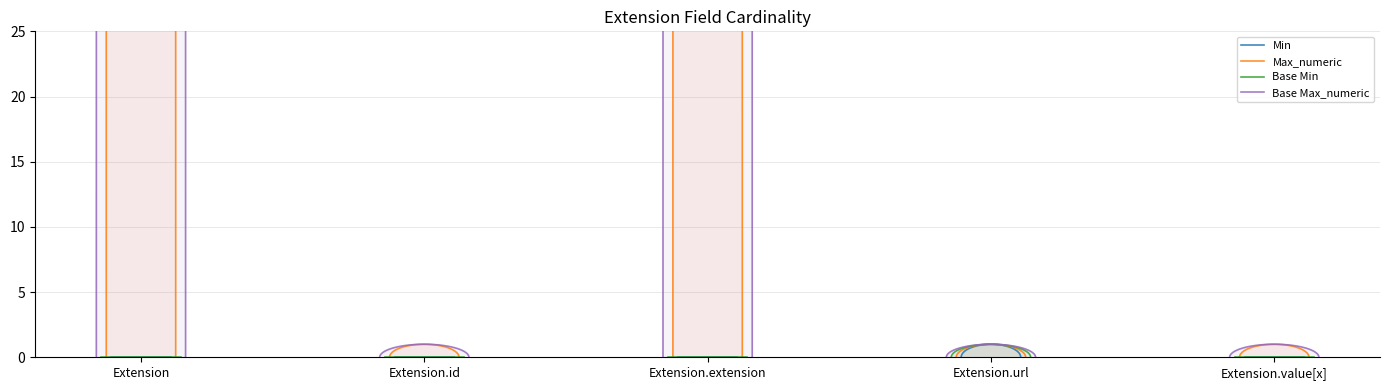

Reading right to left, list all the values displayed in this chart.

Min: Extension.value[x]=0	Extension.url=1	Extension.extension=0	Extension.id=0	Extension=0
Max_numeric: Extension.value[x]=1	Extension.url=1	Extension.extension=999	Extension.id=1	Extension=999
Base Min: Extension.value[x]=0	Extension.url=1	Extension.extension=0	Extension.id=0	Extension=0
Base Max_numeric: Extension.value[x]=1	Extension.url=1	Extension.extension=999	Extension.id=1	Extension=999